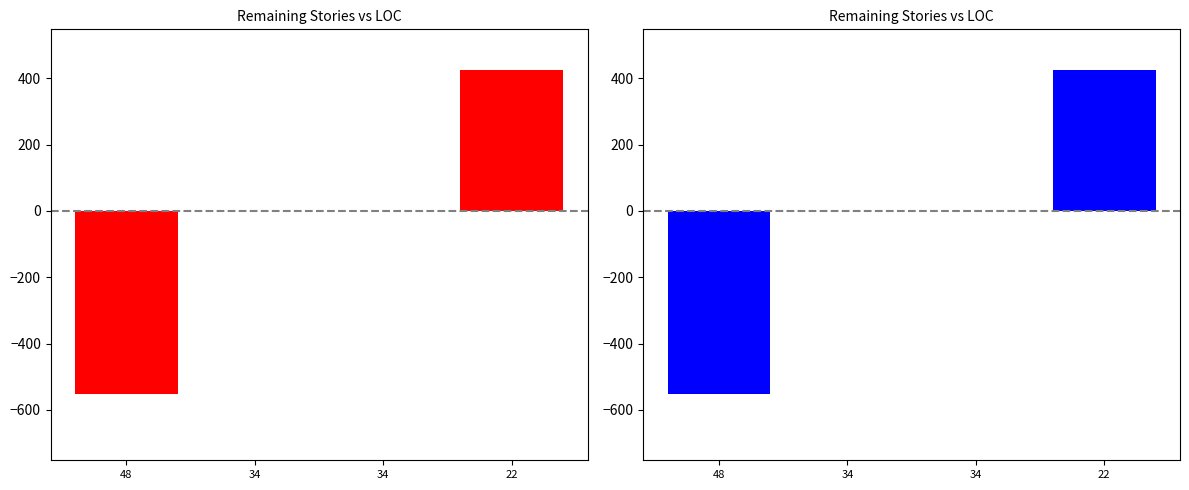

Which label corresponds to the smallest value in the chart?

48